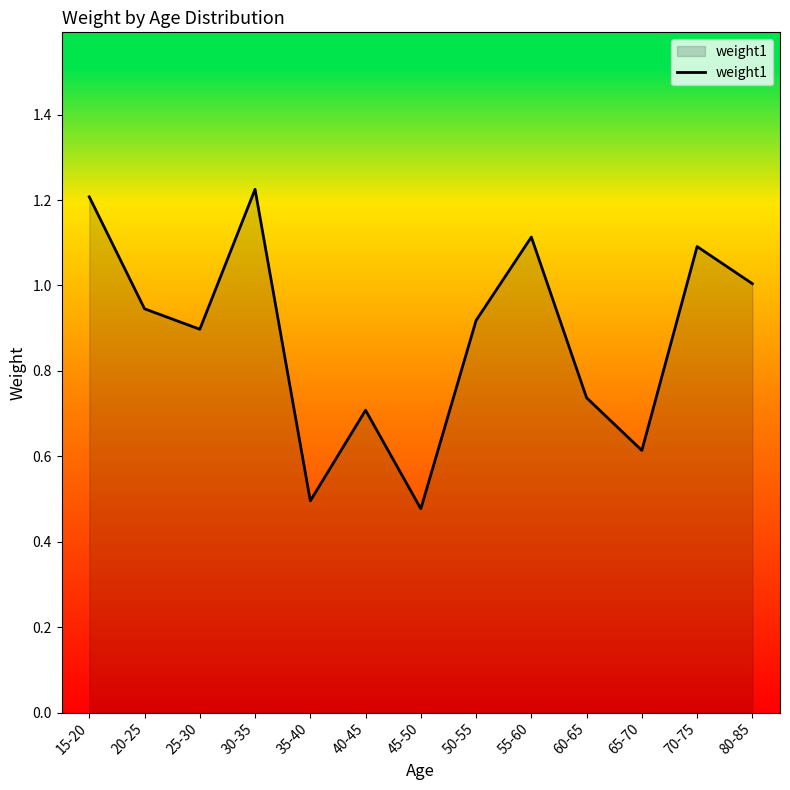

What position from the left is 20-25?

2